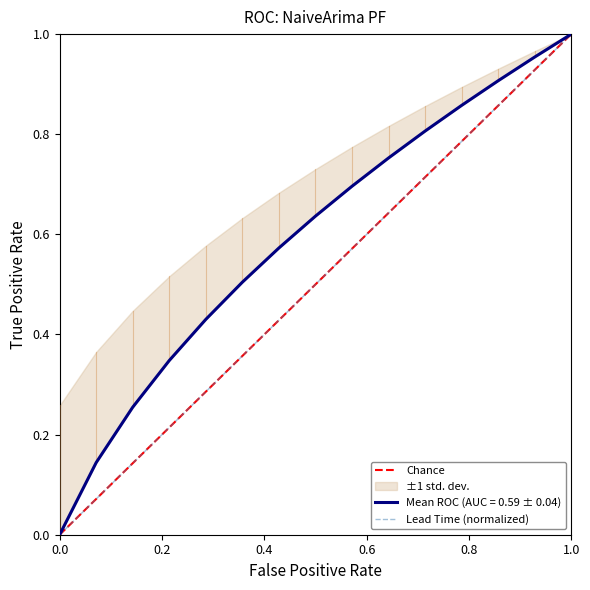

What is the value of the lower_pi point at the 14th from the left?

1.0